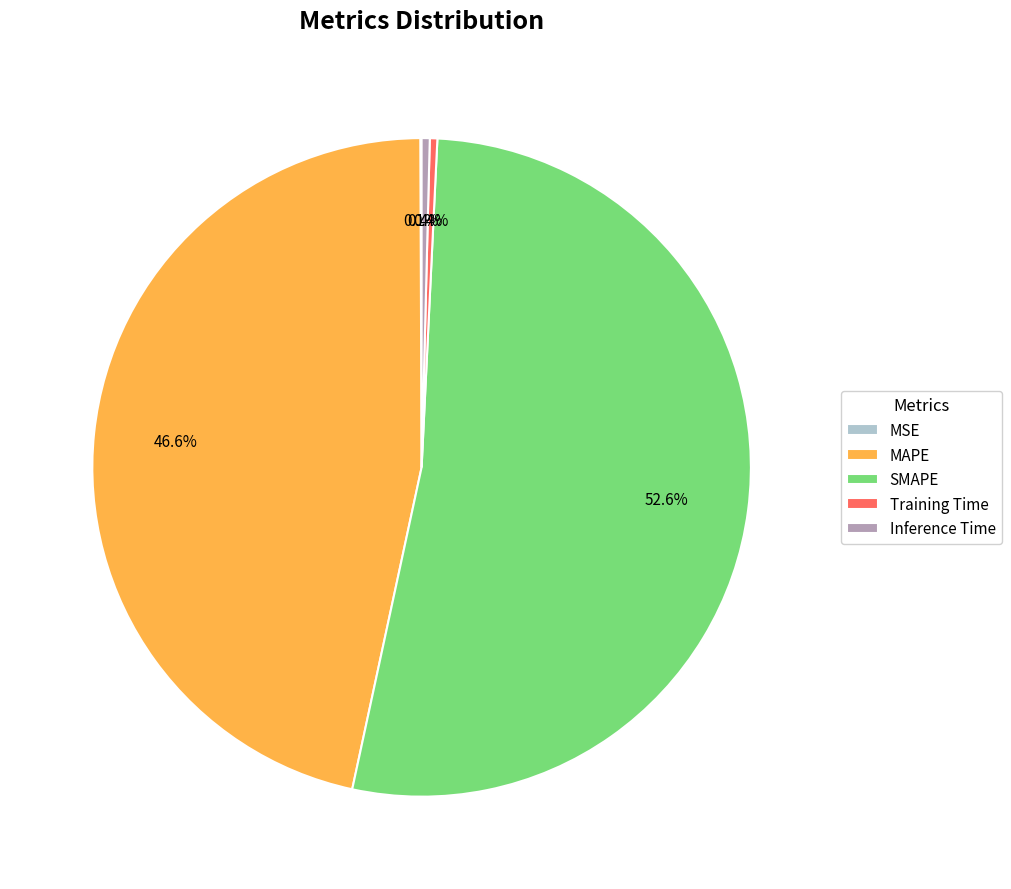

Is there a majority slice in this chart?

Yes